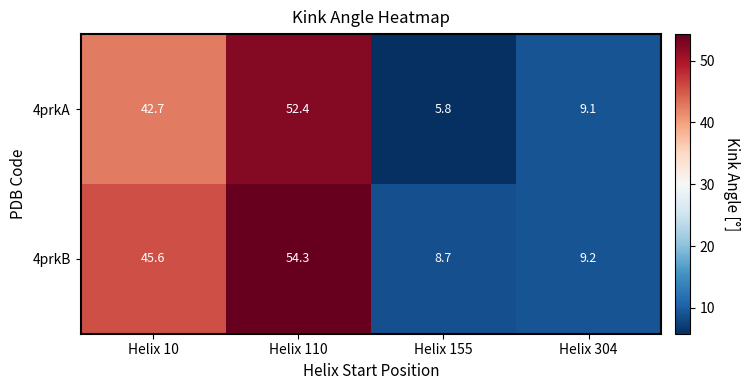

What is the minimum value for 4prkB?

8.7